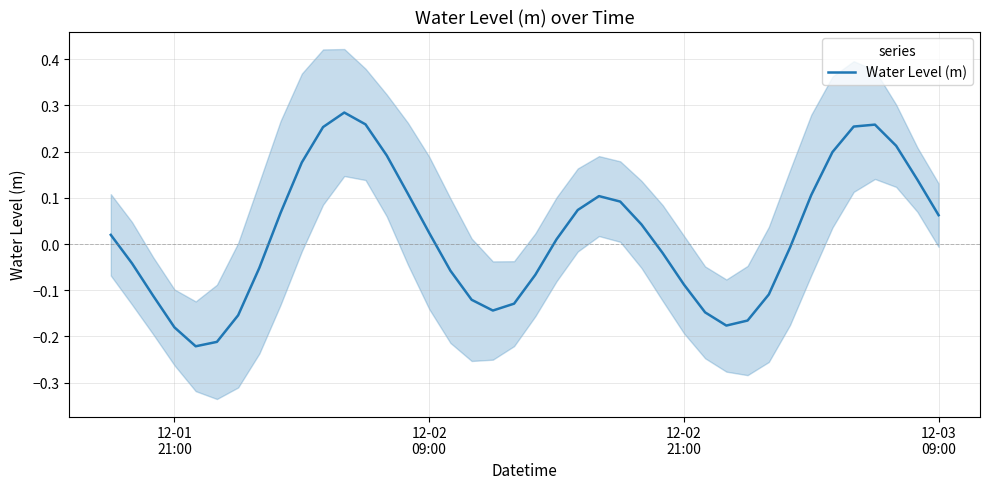

Reading right to left, transcribe all the data shown in this chart.

0.1	0.1	0.2	0.3	0.3	0.2	0.1	-0.0	-0.1	-0.2	-0.2	-0.1	-0.1	-0.0	0.0	0.1	0.1	0.1	0.0	-0.1	-0.1	-0.1	-0.1	-0.1	0.0	0.1	0.2	0.3	0.3	0.3	0.2	0.1	-0.1	-0.2	-0.2	-0.2	-0.2	-0.1	-0.0	0.0